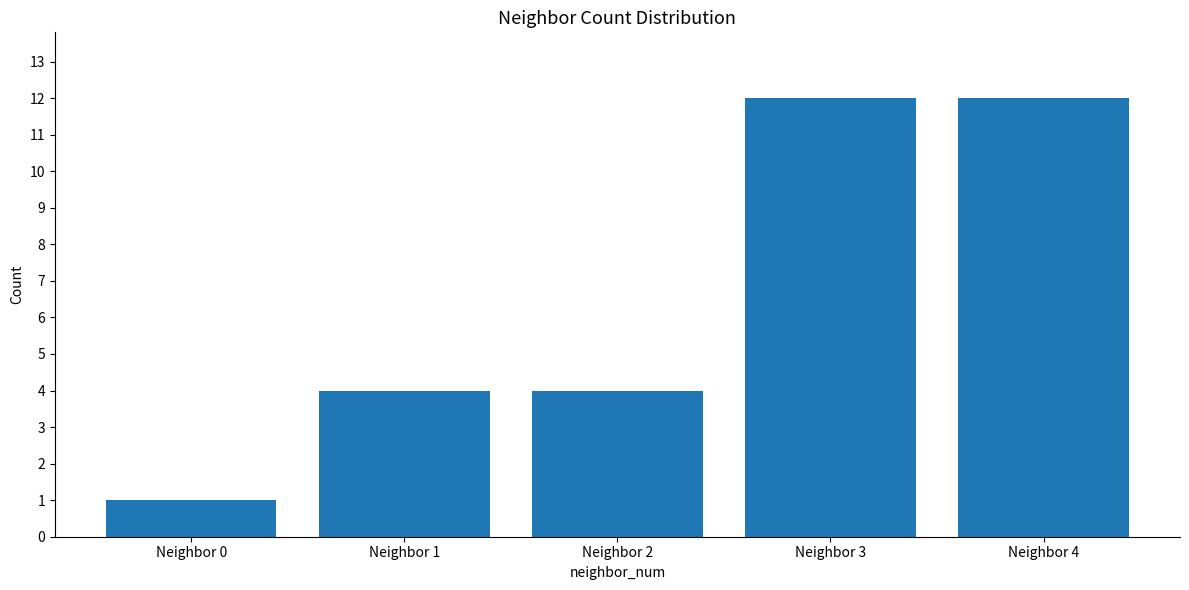

Reading left to right, what are all the values shown in this chart?

Neighbor 0=1	Neighbor 1=4	Neighbor 2=4	Neighbor 3=12	Neighbor 4=12